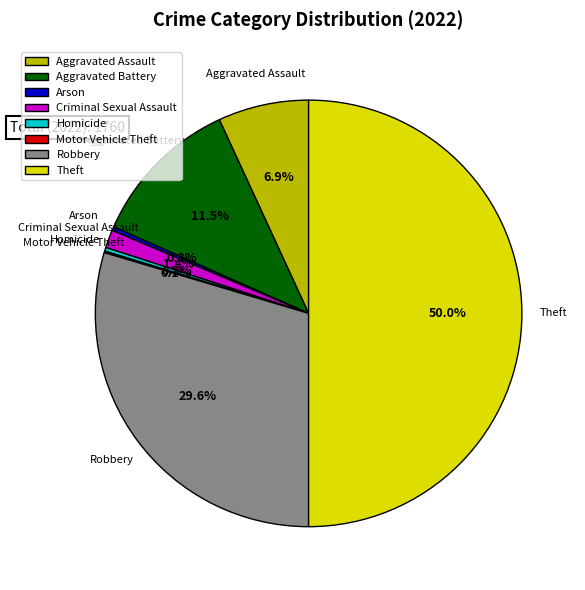

Does Aggravated Battery account for over 50% of the chart?

No